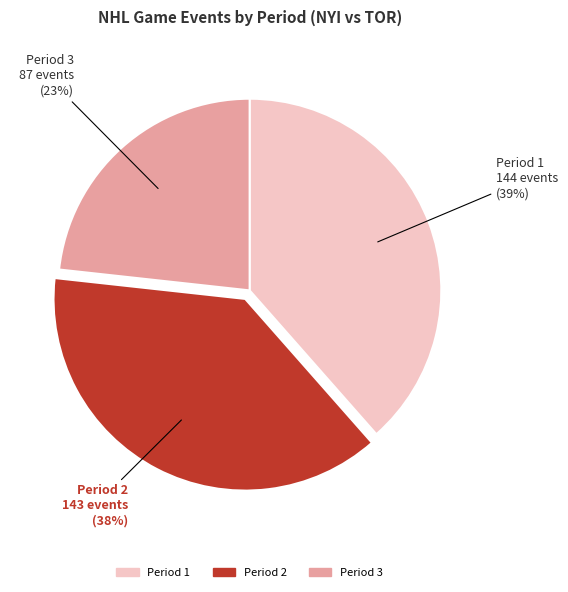

Is it true that Period 3 is 14% of the pie?

False